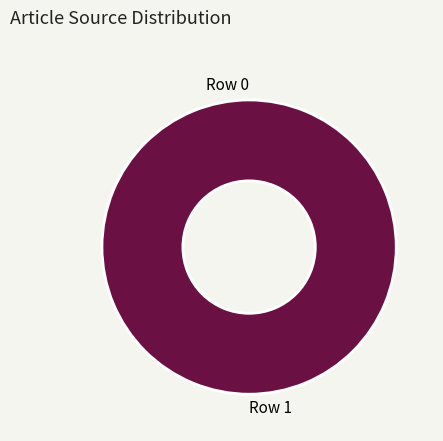

What is the total percentage of Row 1 and Row 0?

100.0%